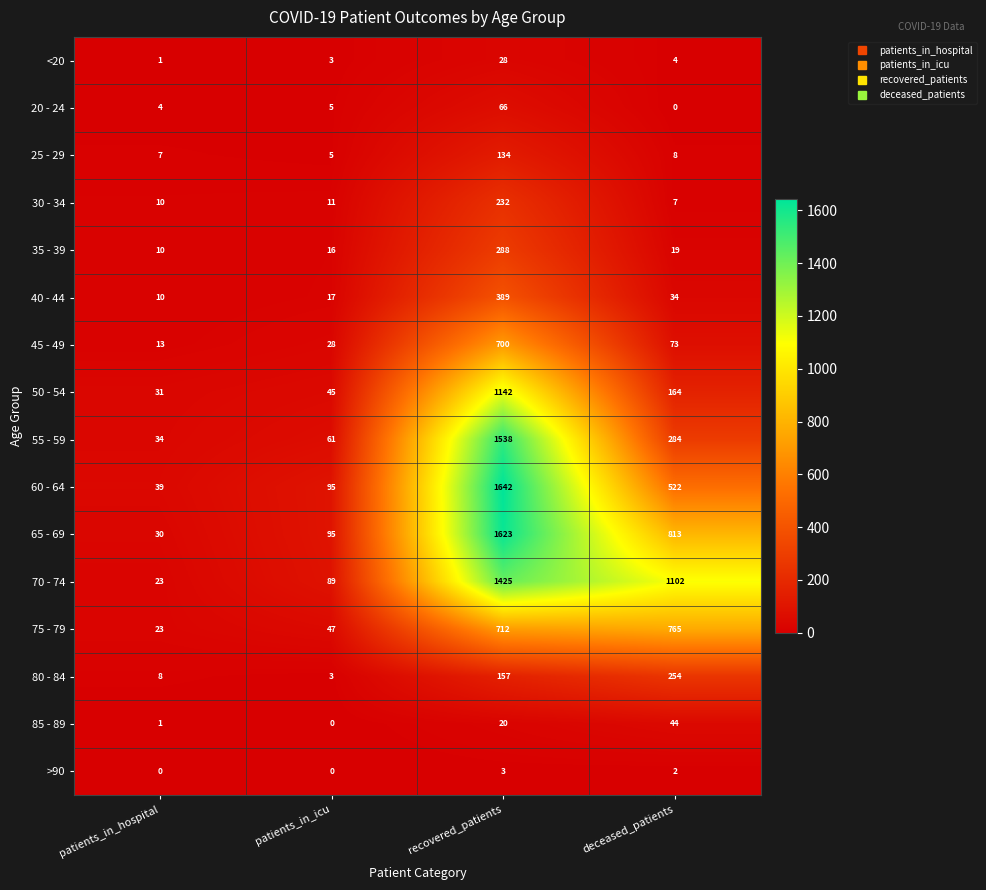

What is the sum of the 80 - 84 values at deceased_patients and patients_in_hospital?

262